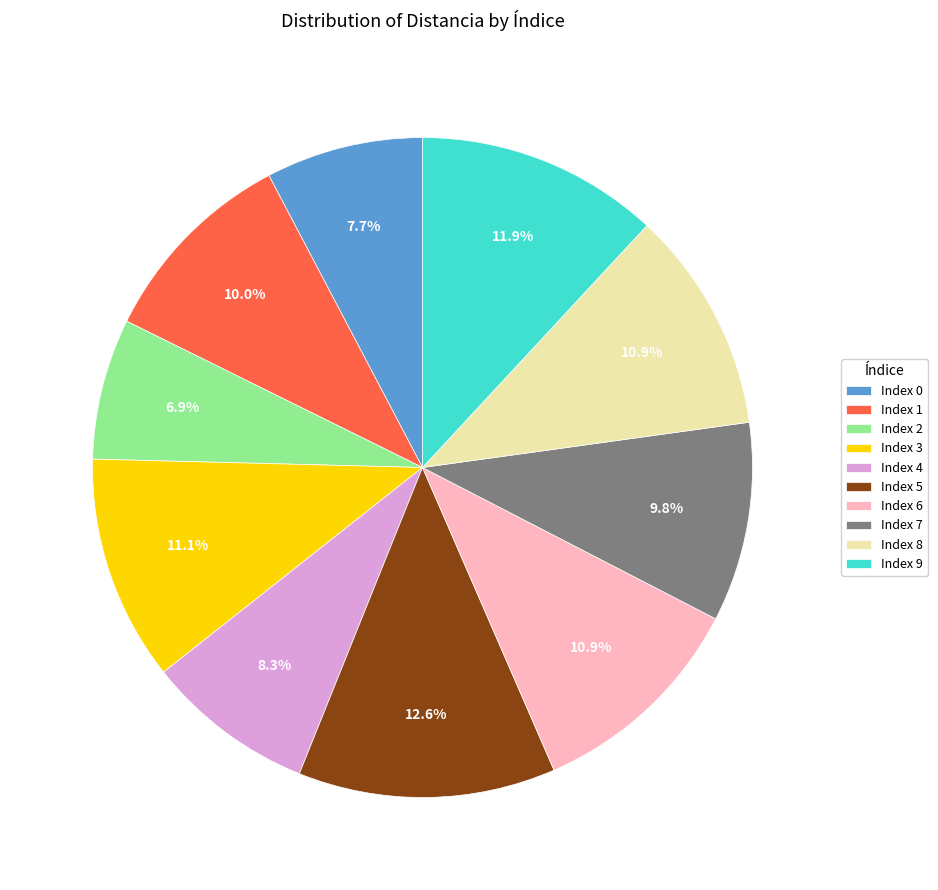

How much of the chart is everything except Index 0?

92.3%